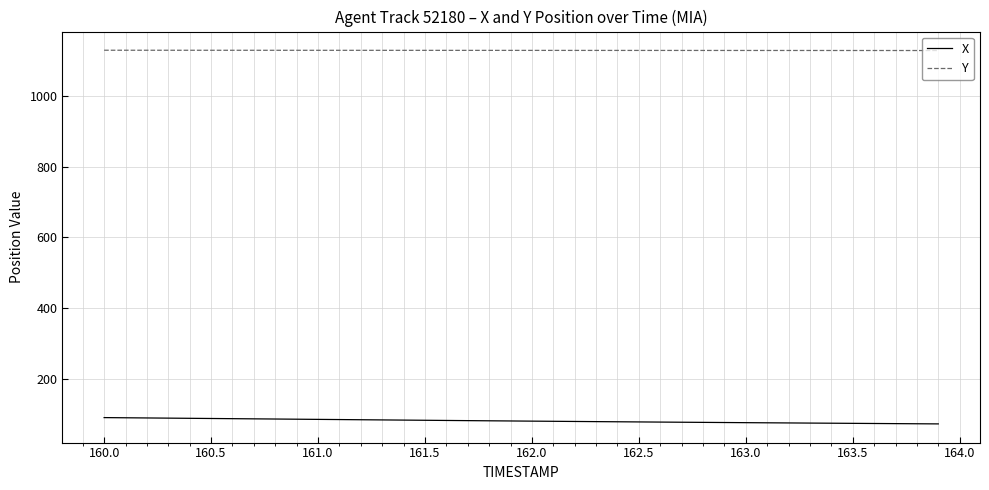

True or false: X and Y intersect in this chart.

False